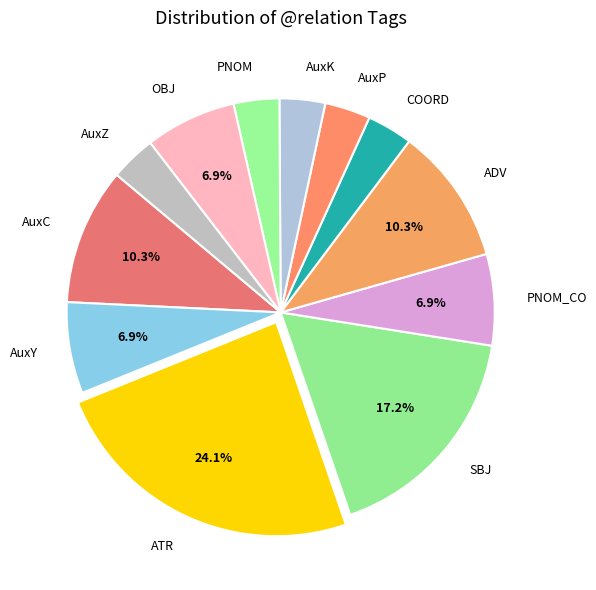

To the nearest percent, what percentage of the pie is AuxY?

7%